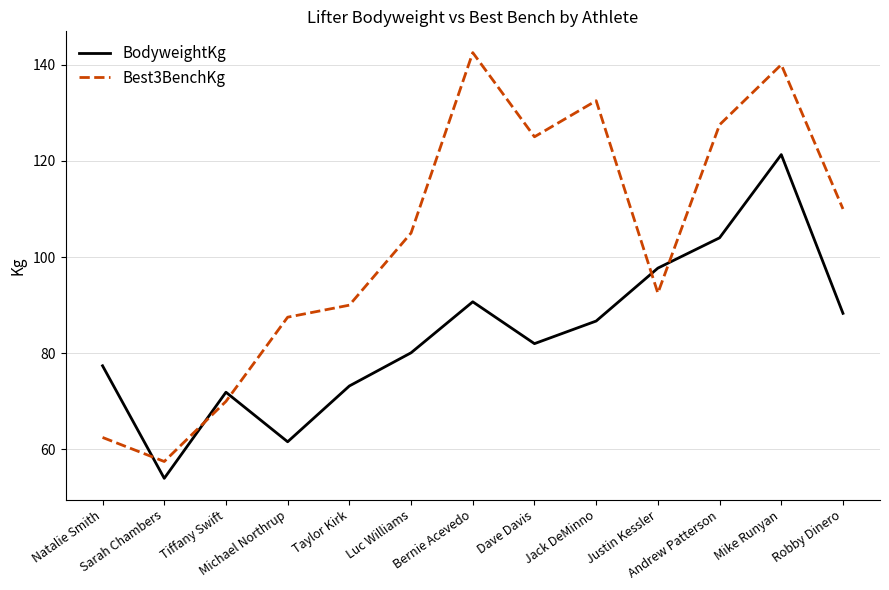

Is it true that BodyweightKg equals 43.9 at Robby Dinero?

False